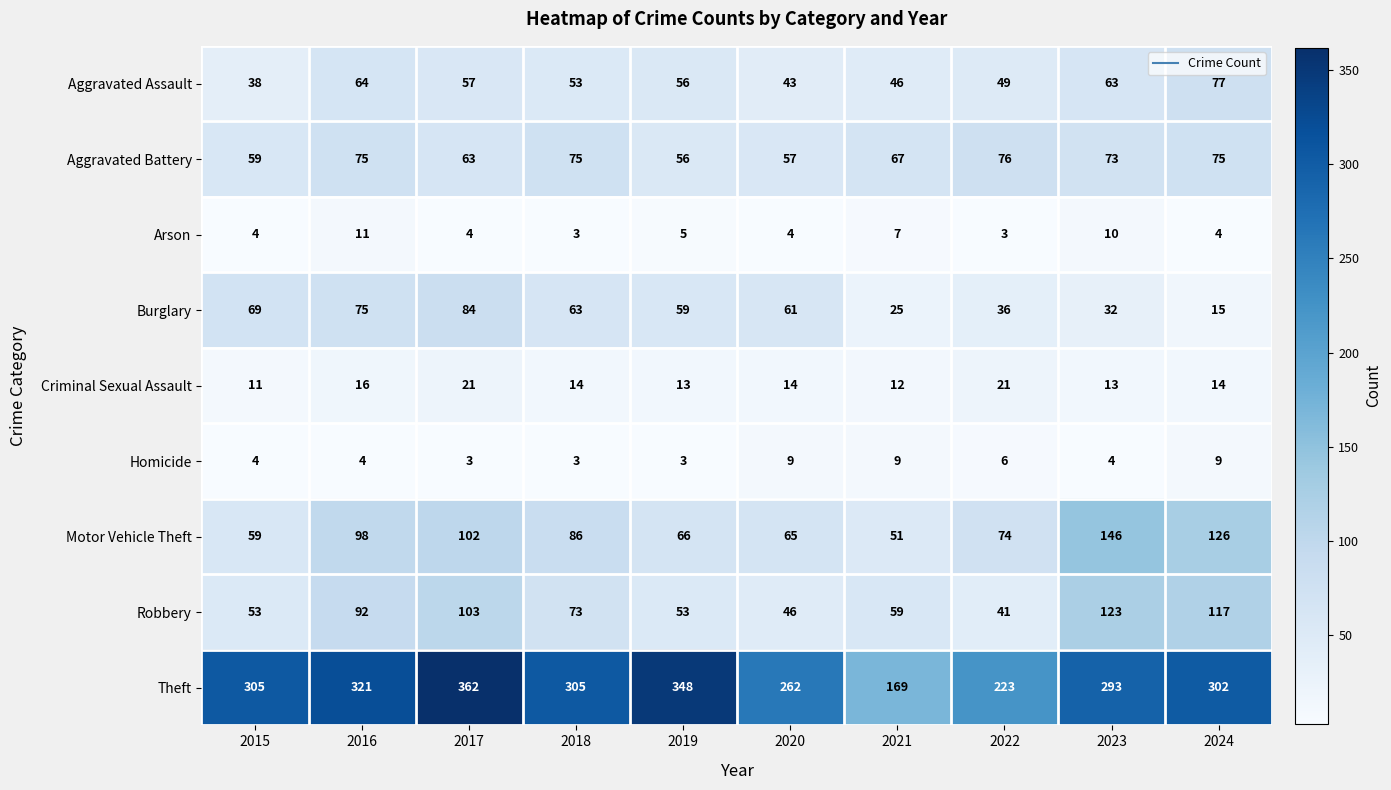

Rank the categories by Aggravated Assault value from lowest to highest.

2015, 2020, 2021, 2022, 2018, 2019, 2017, 2023, 2016, 2024